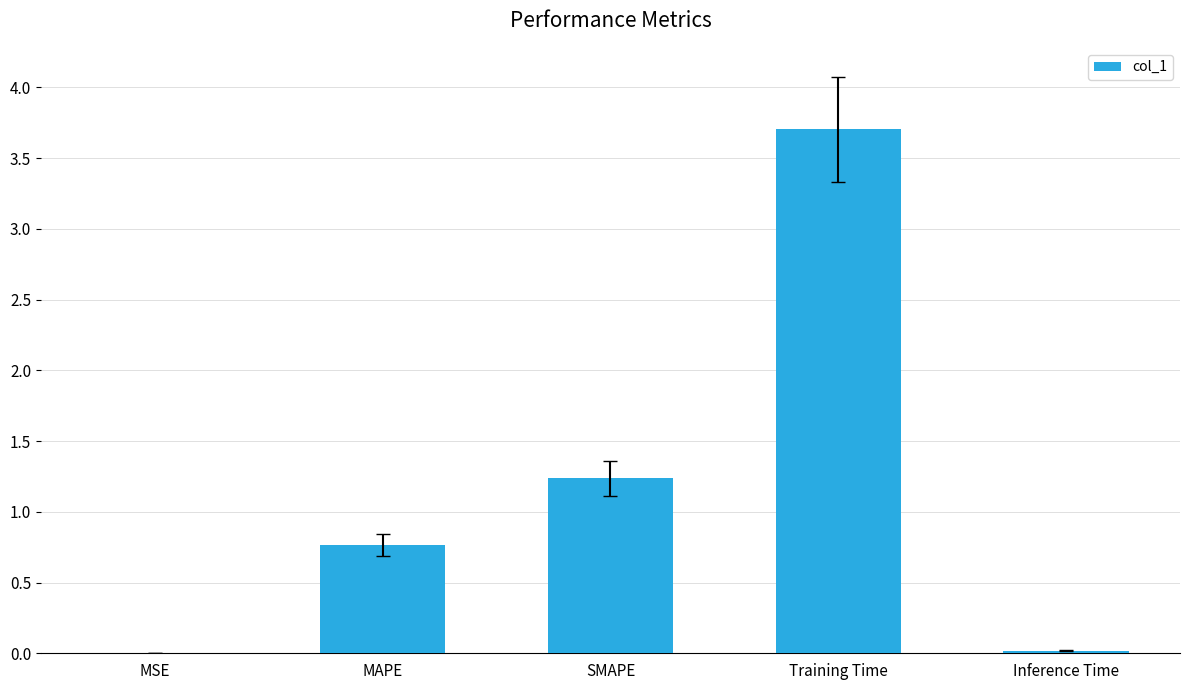

What is the sum of all values?

5.7